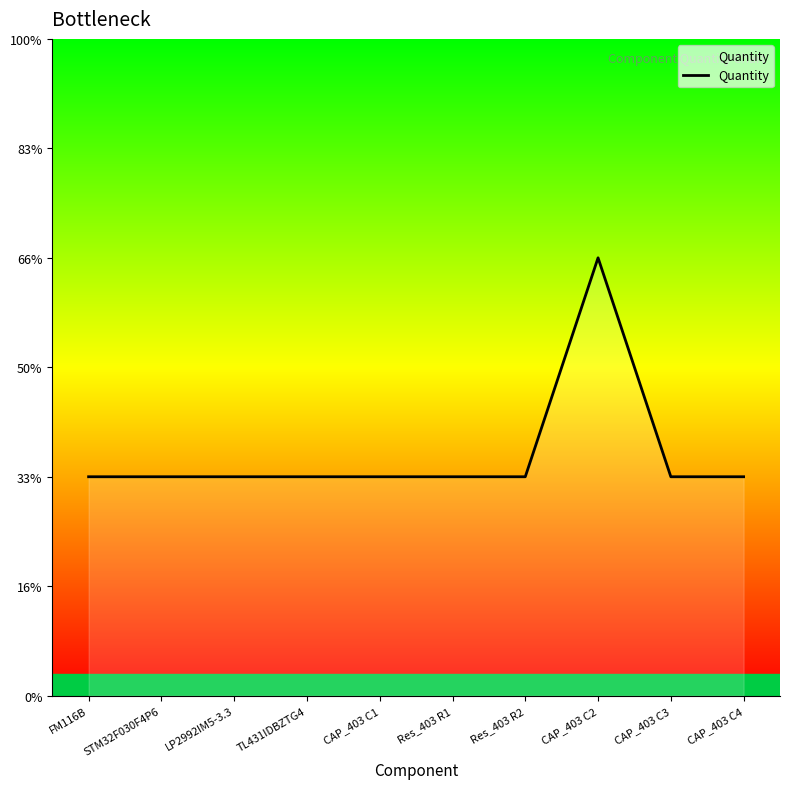

Rank the categories by value from lowest to highest.

FM116B, STM32F030F4P6, LP2992IM5-3.3, TL431IDBZTG4, CAP_403 C1, Res_403 R1, Res_403 R2, CAP_403 C3, CAP_403 C4, CAP_403 C2